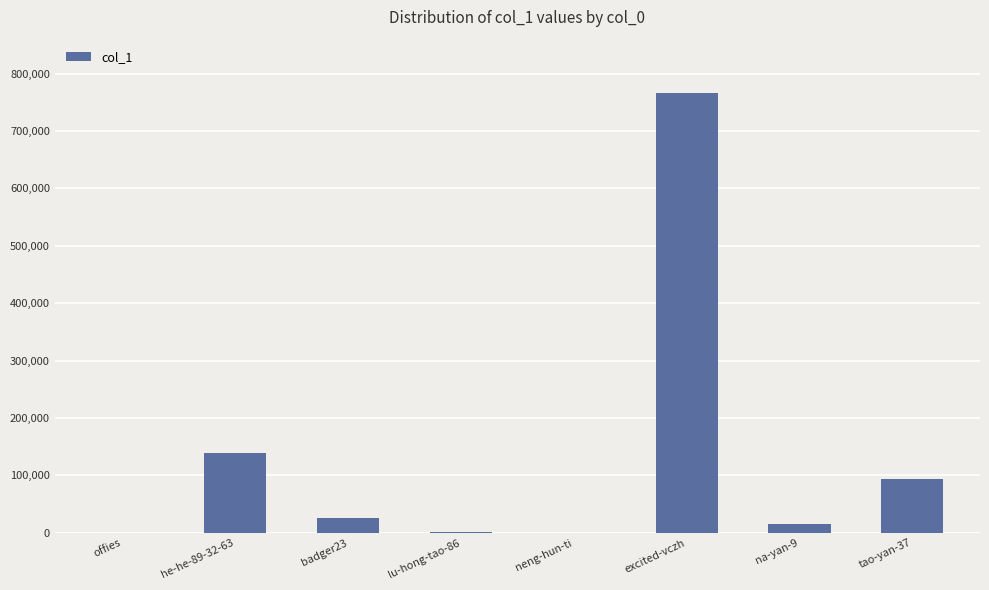

What is the approximate value at he-he-89-32-63?

139341